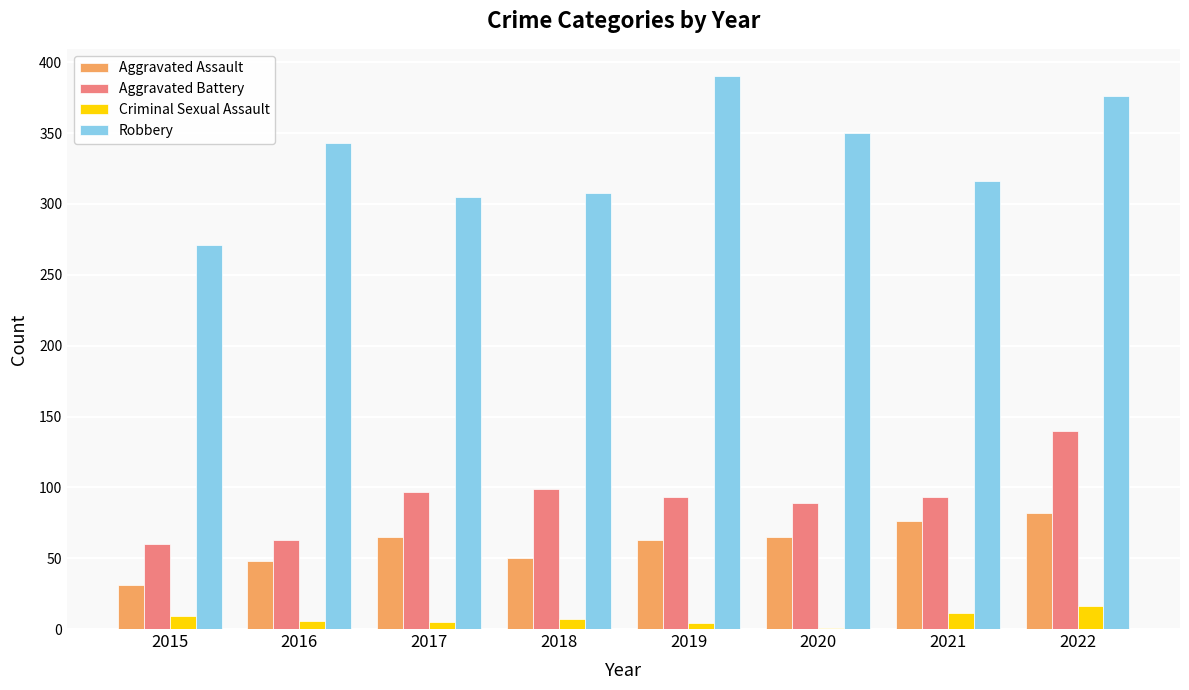

Is it true that Robbery equals 162 at 2022?

False